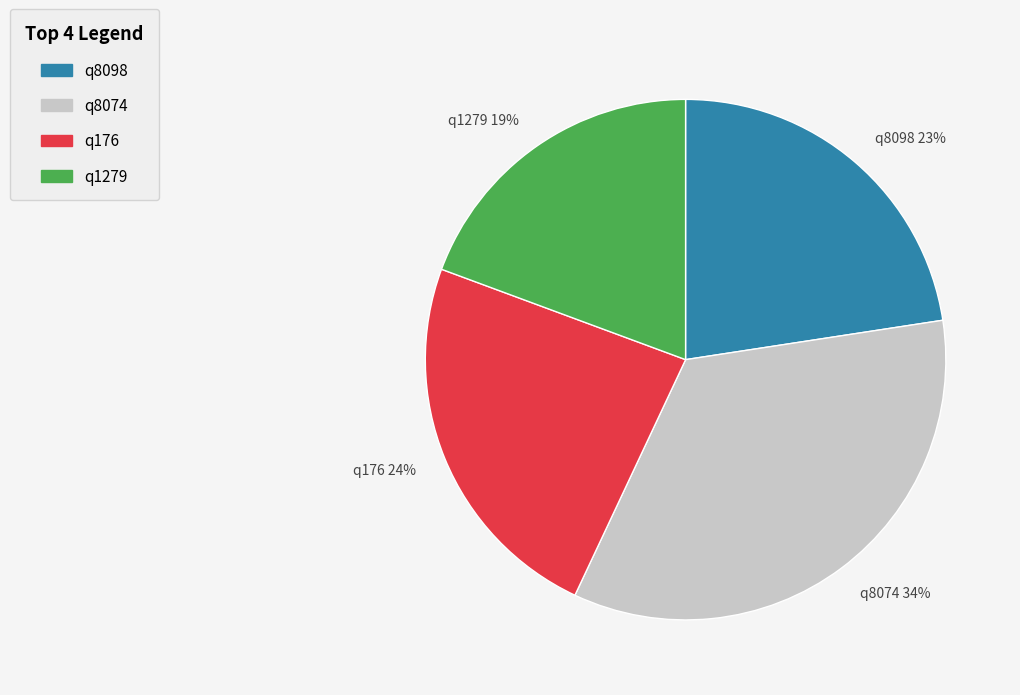

To the nearest percent, what portion does q1279 represent?

19%